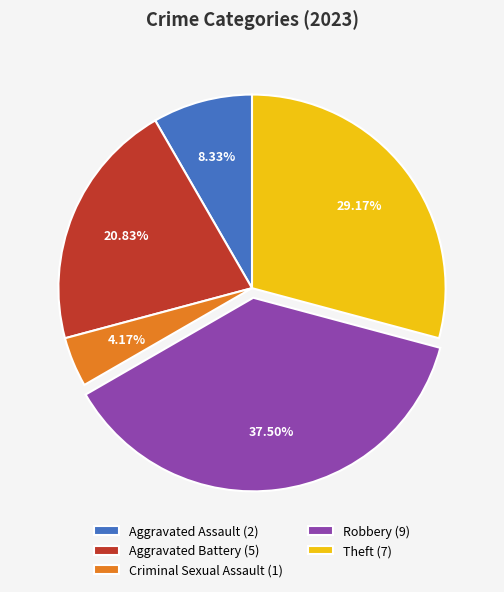

Which slice is the largest?

Robbery (9)